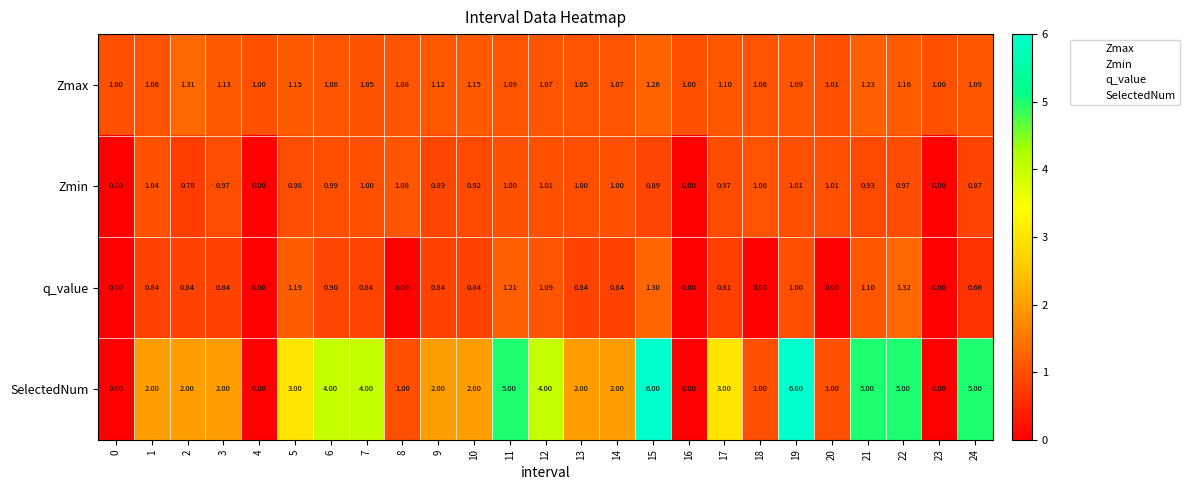

Rank the series by their maximum value, from highest to lowest.

SelectedNum, q_value, Zmax, Zmin